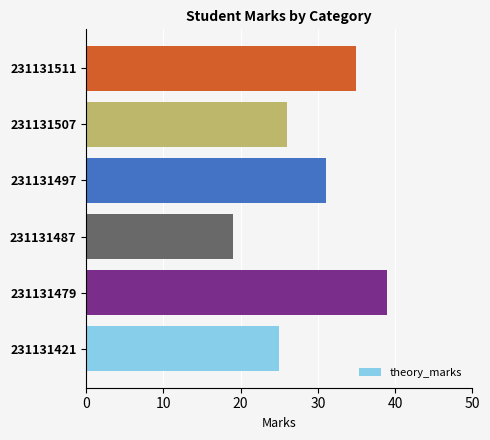

How many data points does each series have?

6